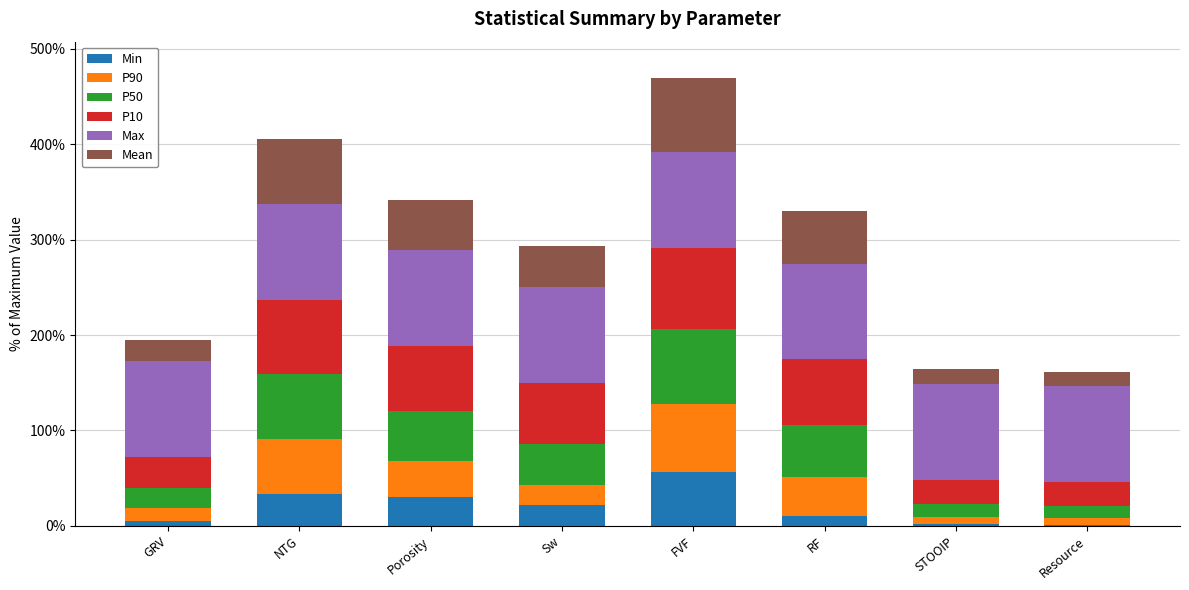

Is it true that Min equals 32.4 at FVF?

False